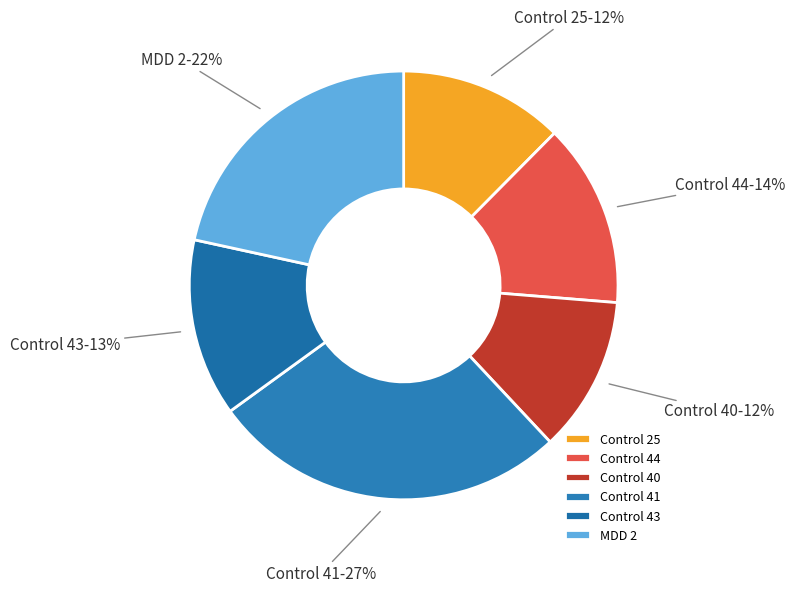

Does Control 25 represent more than half of the total?

No